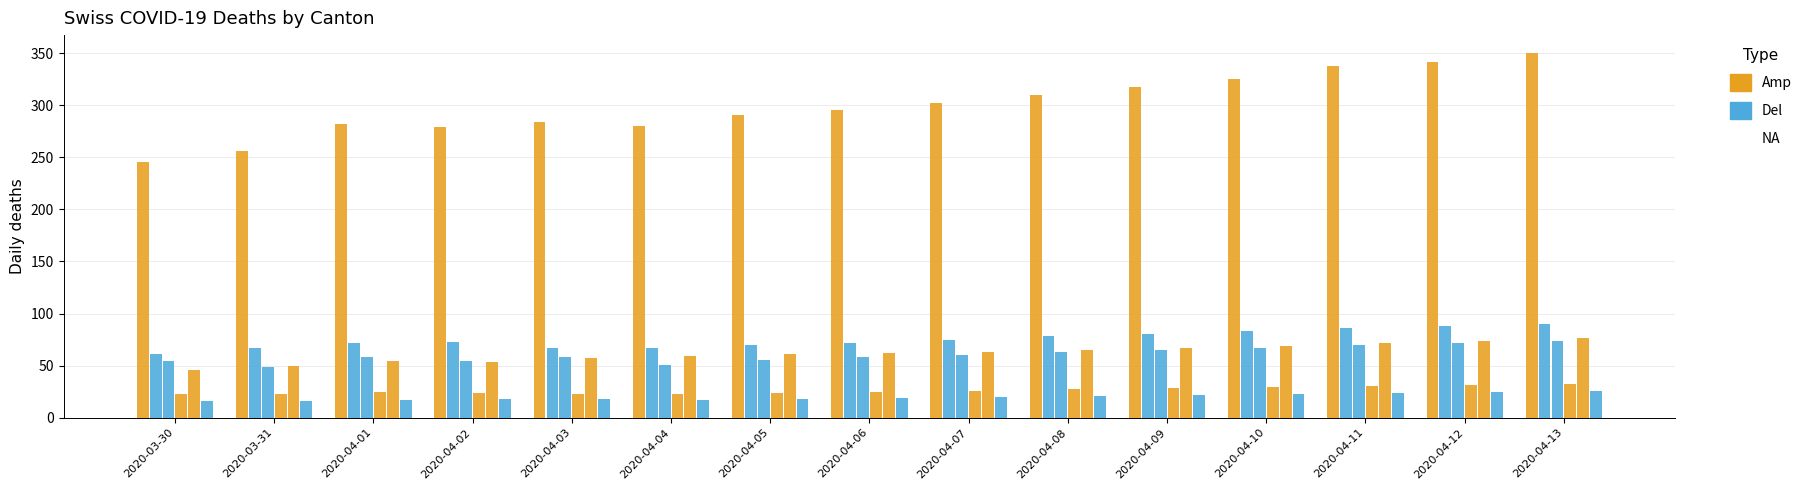

Reading right to left, extract all data points from this chart.

CH: 350	342	338	325	318	310	302	296	291	280	284	279	282	256	246
TI: 90	88	86	83	80	78	75	72	70	67	67	73	72	67	61
GE: 74	72	70	67	65	63	60	58	55	51	58	54	58	49	54
VS: 32	31	30	29	28	27	26	25	24	23	23	24	25	23	23
ZH: 76	74	72	69	67	65	63	62	61	59	57	53	54	50	46
BL: 26	25	24	23	22	21	20	19	18	17	18	18	17	16	16